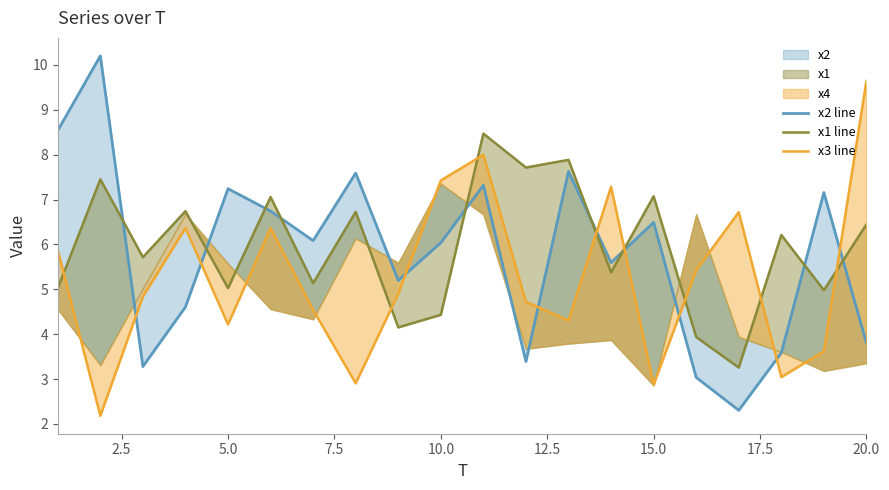

How many times do x2 line and x1 line cross each other?

9